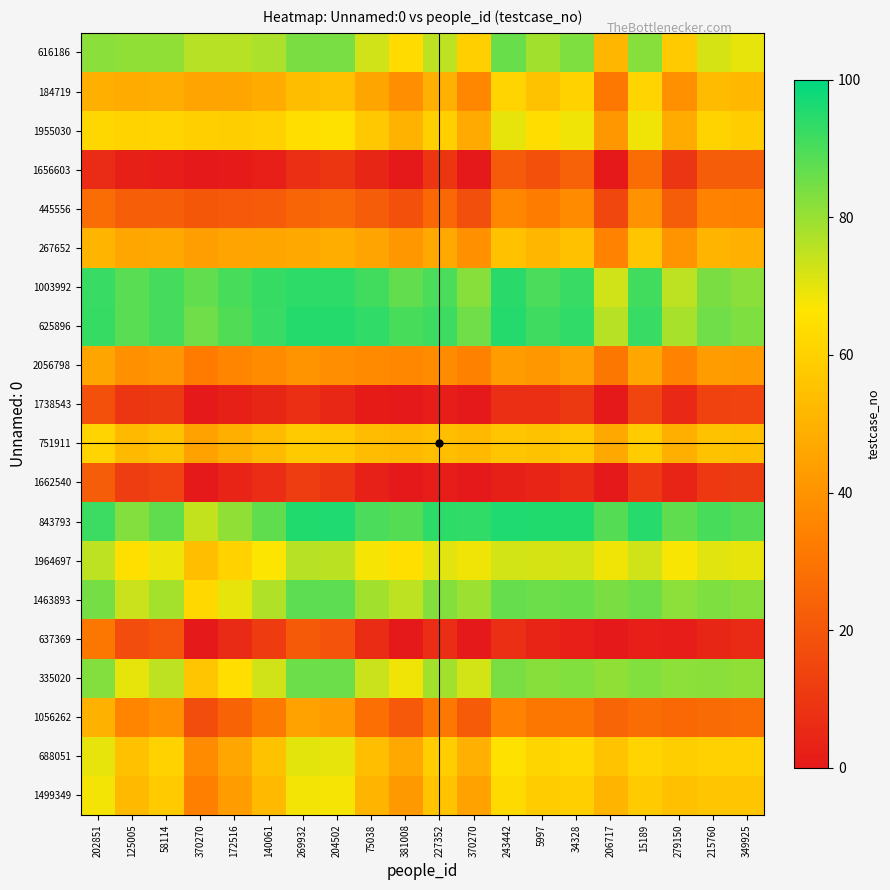

At how many categories does at least one series exceed 88?

18